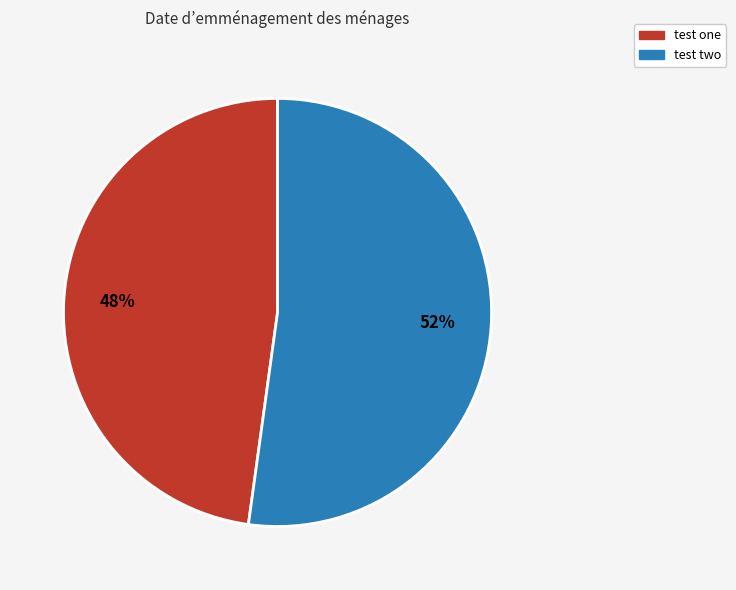

What is the ratio of the value at test two to the value at test one?

1.1